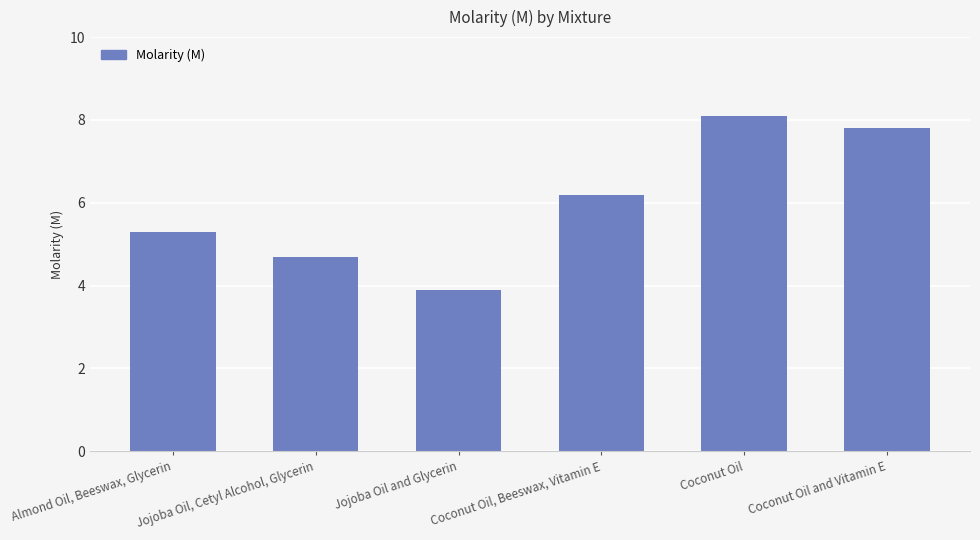

True or false: the data shows 1.3 at Jojoba Oil and Glycerin.

False